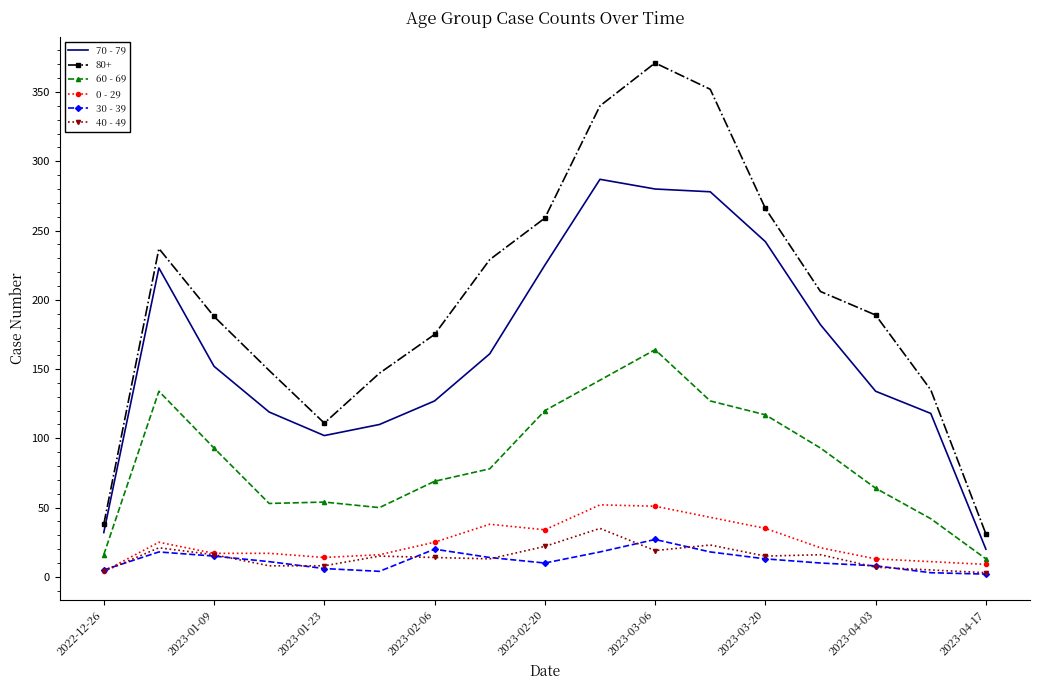

Which series has the largest range (max minus min)?

80+